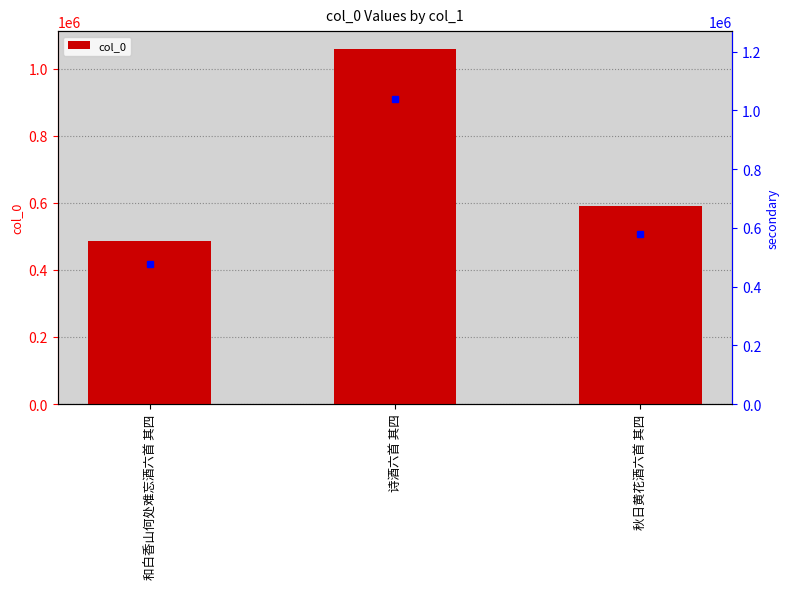

What is the difference between the values at 诗酒六首 其四 and 秋日黄花酒六首 其四?

468387